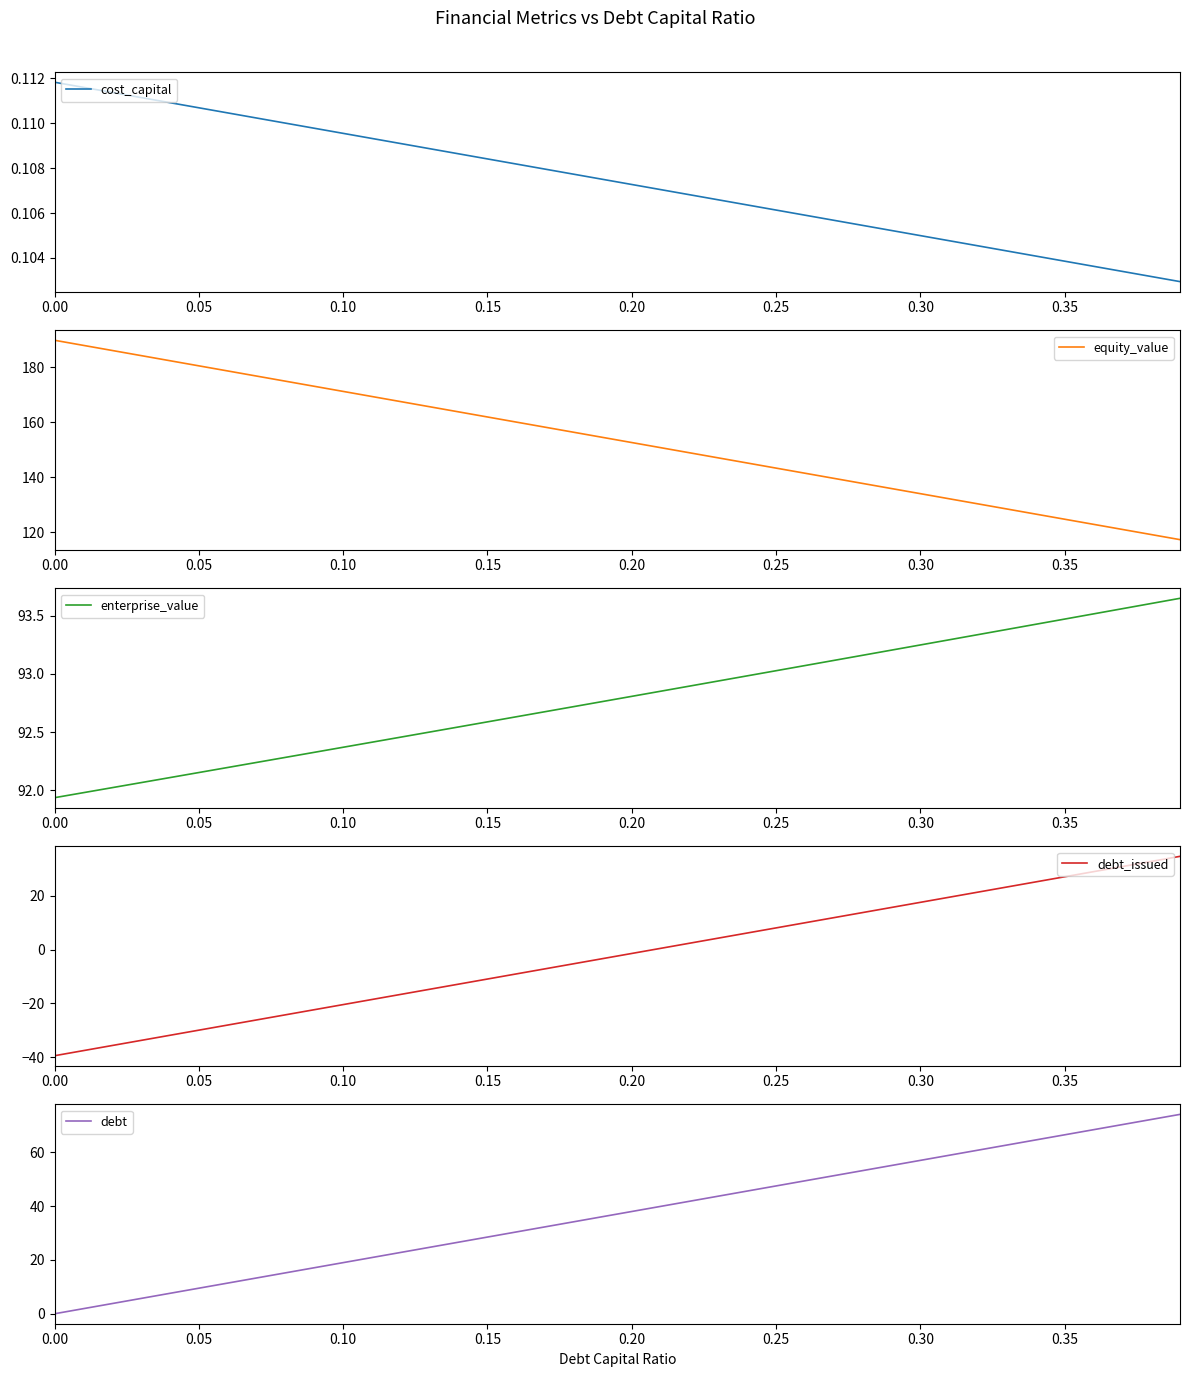

What is the maximum value for cost_capital?

0.1